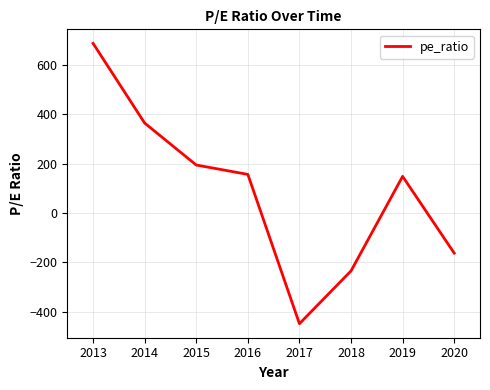

What is the difference between the maximum and minimum values?

1136